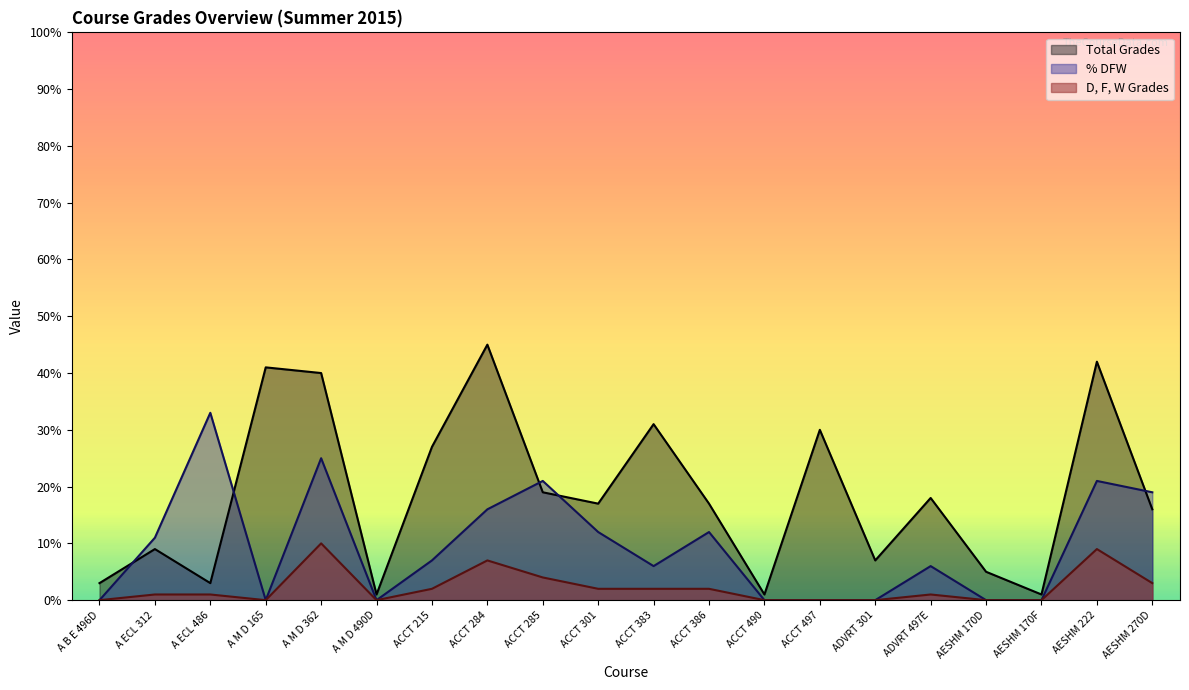

How many lines are shown in the chart?

3